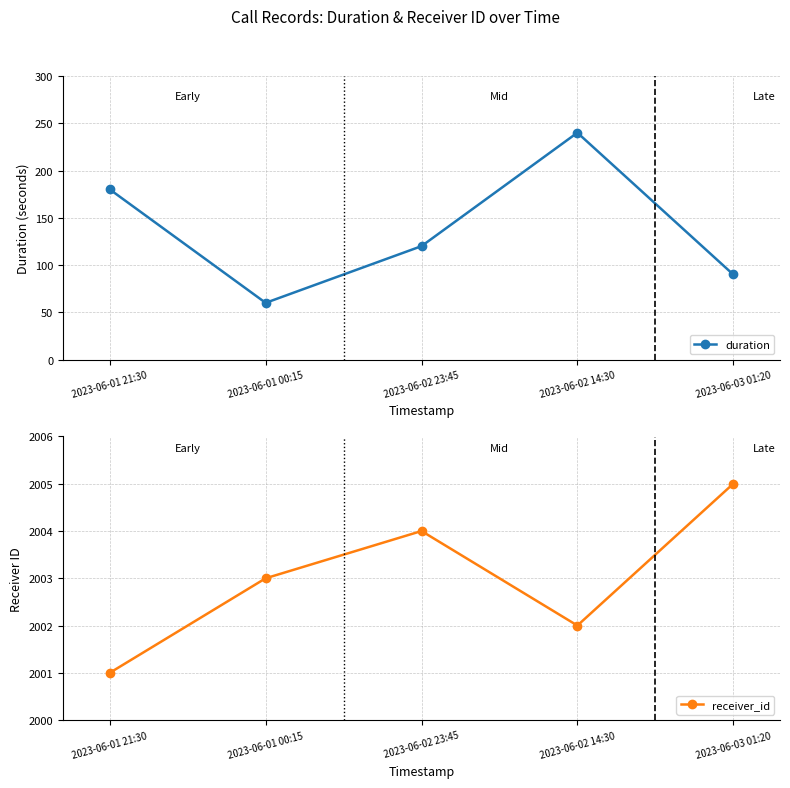

What is the label of the 1st point from the right?

2023-06-03 01:20